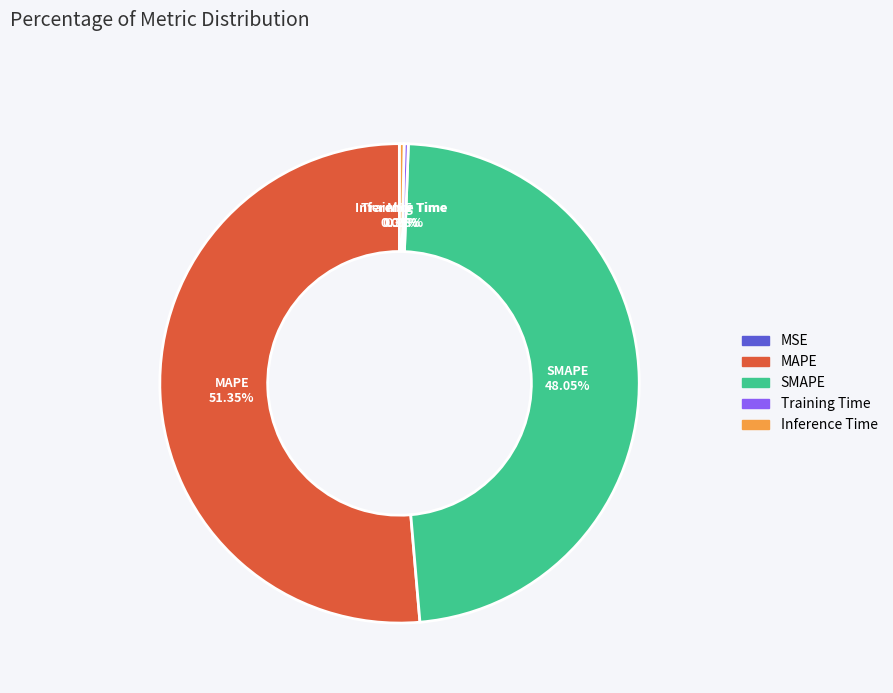

Is the sum of Training Time and MAPE greater than half?

Yes